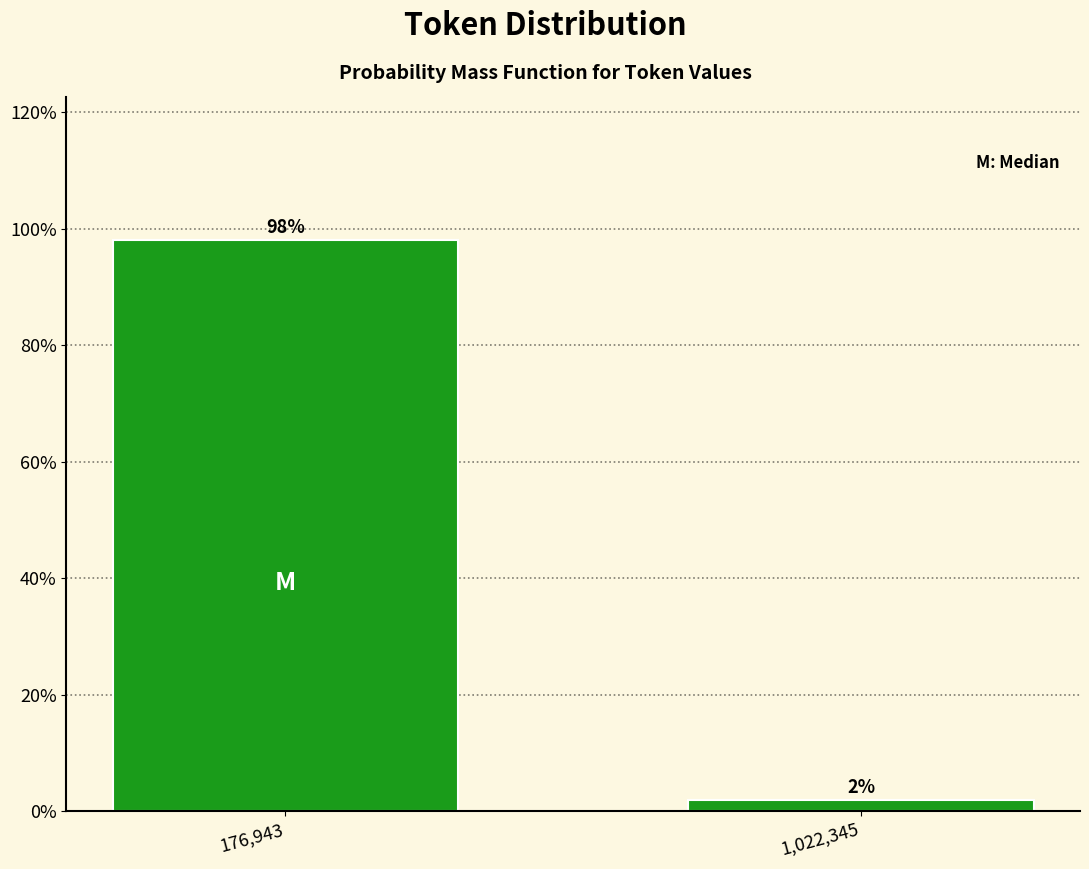

At which label does the data first exceed 98?

176,943